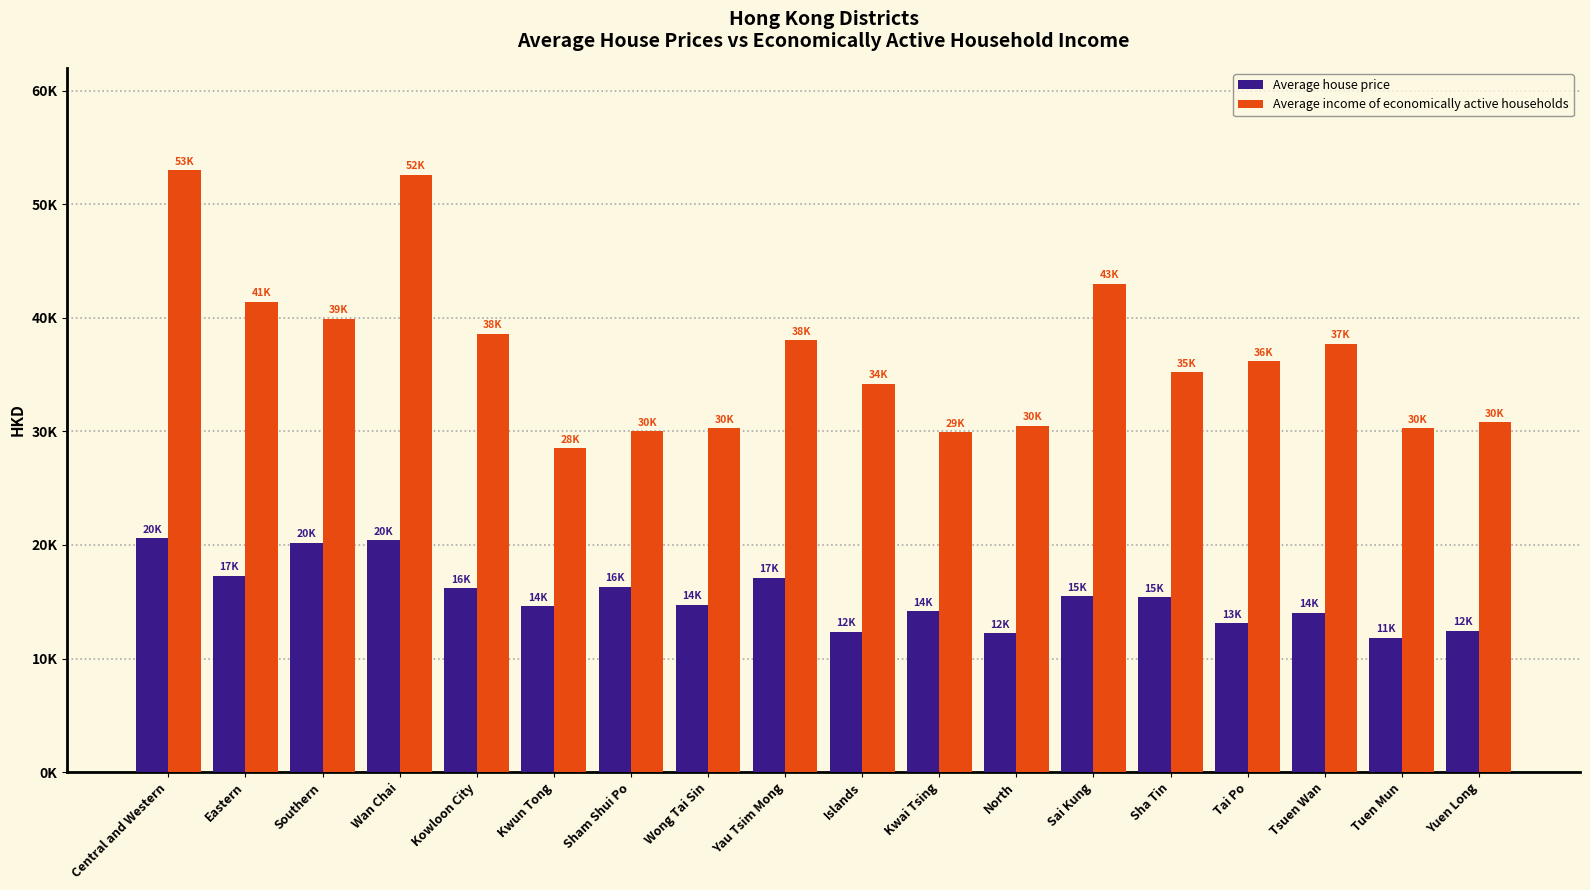

What are all the series names shown in the legend?

Average house price, Average income of economically active households